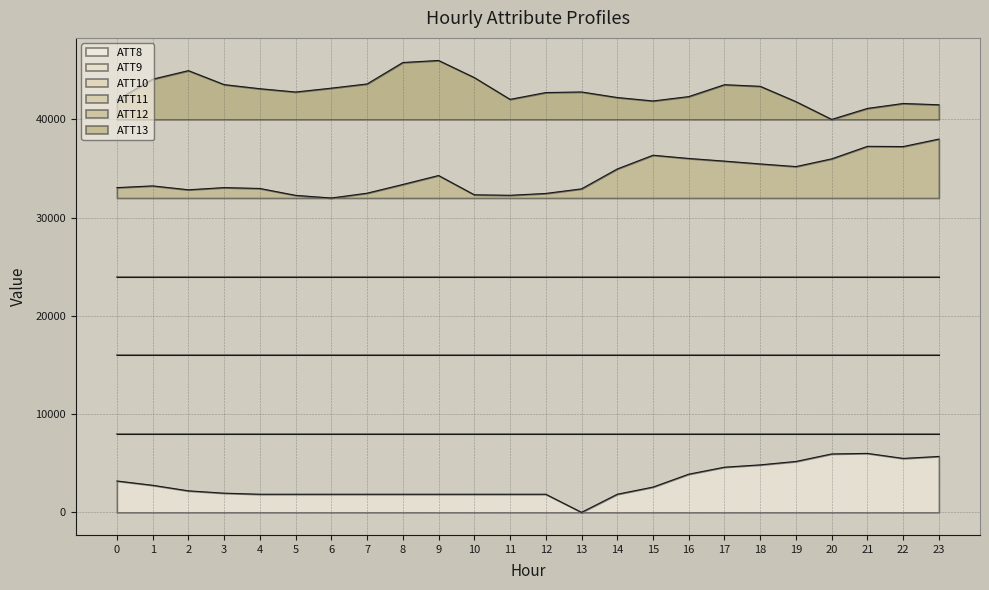

At which label is ATT13 closest to 43000?

4